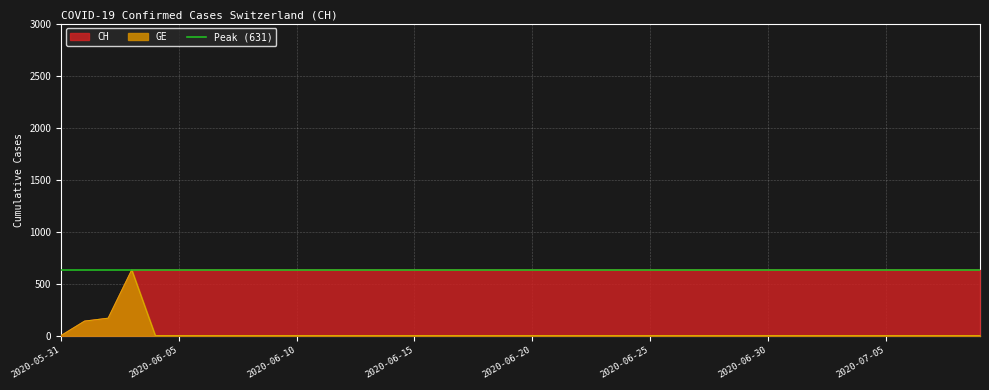

Is it true that CH equals 631 at 2020-06-24?

True